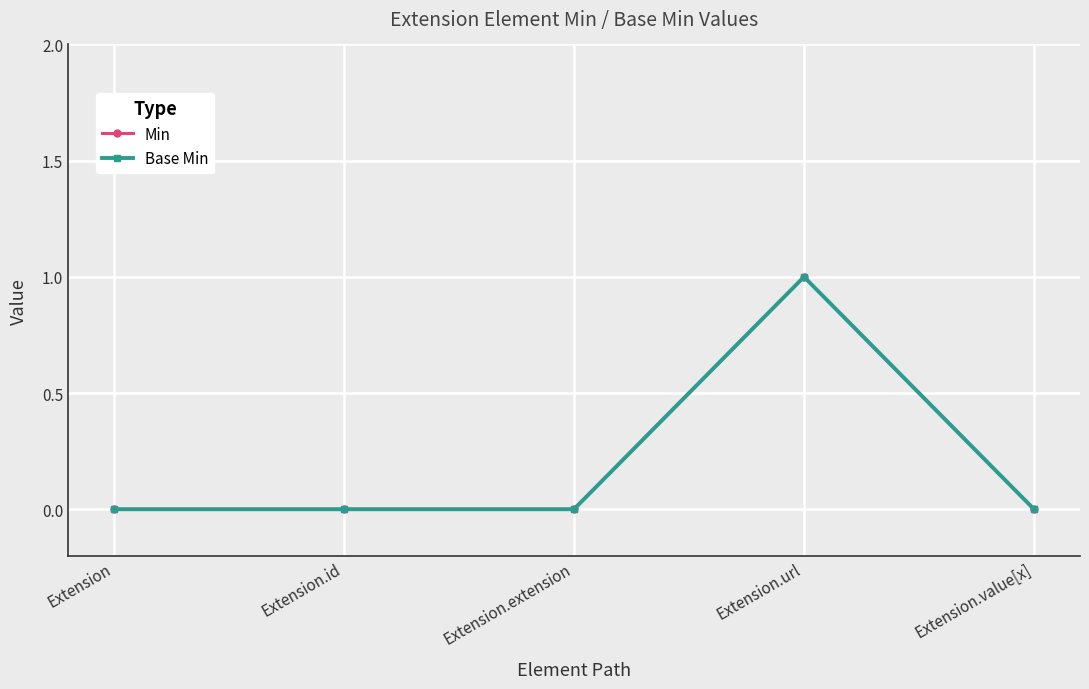

True or false: Base Min and Min intersect in this chart.

False